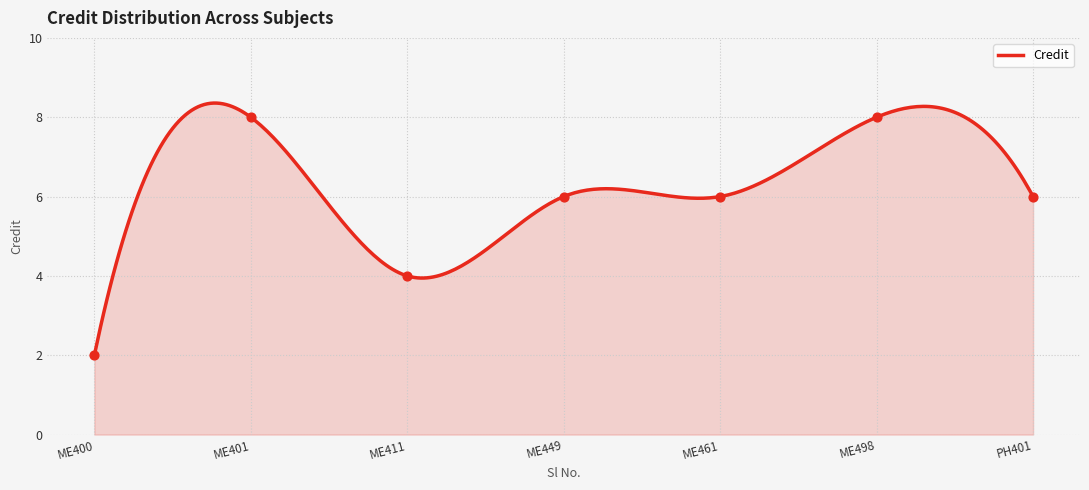

Between ME401 and ME449, which is larger?

ME401